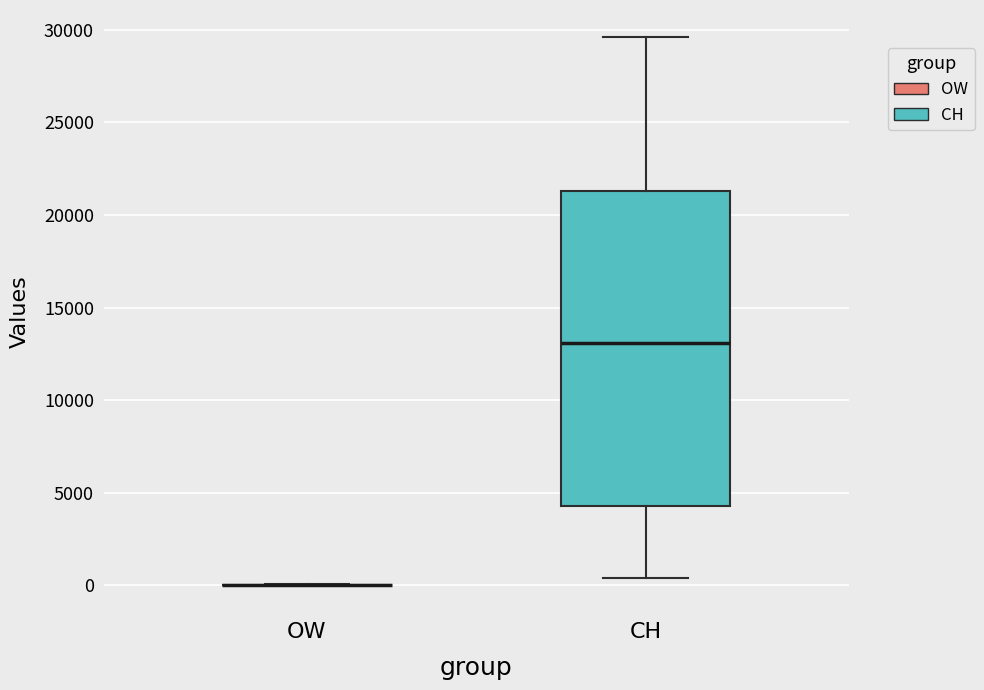

Which box is the tallest, from its lower edge to its upper edge?

CH